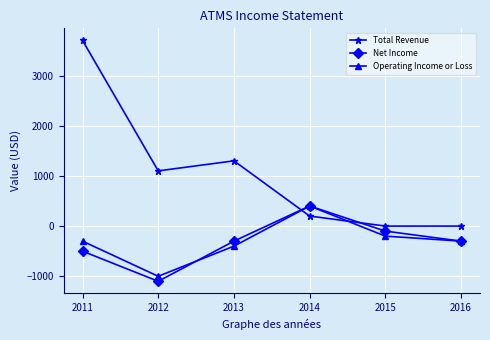

What is the value of the Operating Income or Loss point at the 5th from the left?

-200